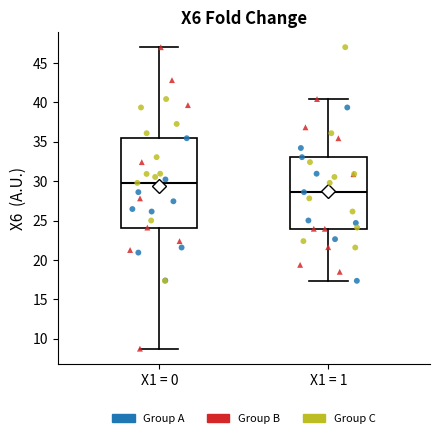

Comparing the boxes themselves (not the whiskers), which one is the tallest?

X1 = 0